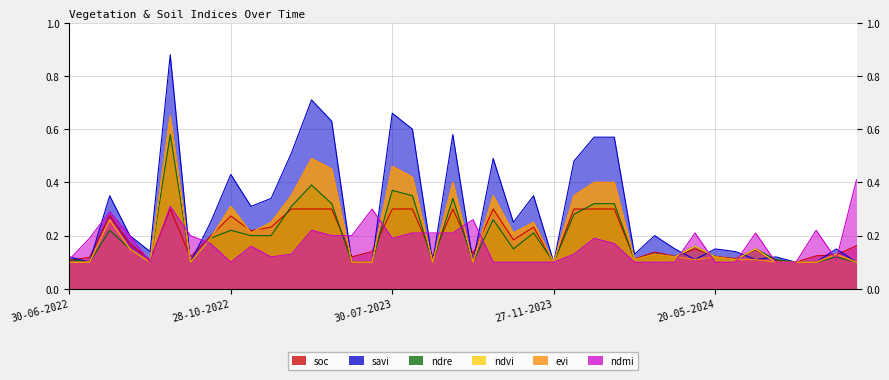

At which label does ndmi reach its minimum?

29-08-2022